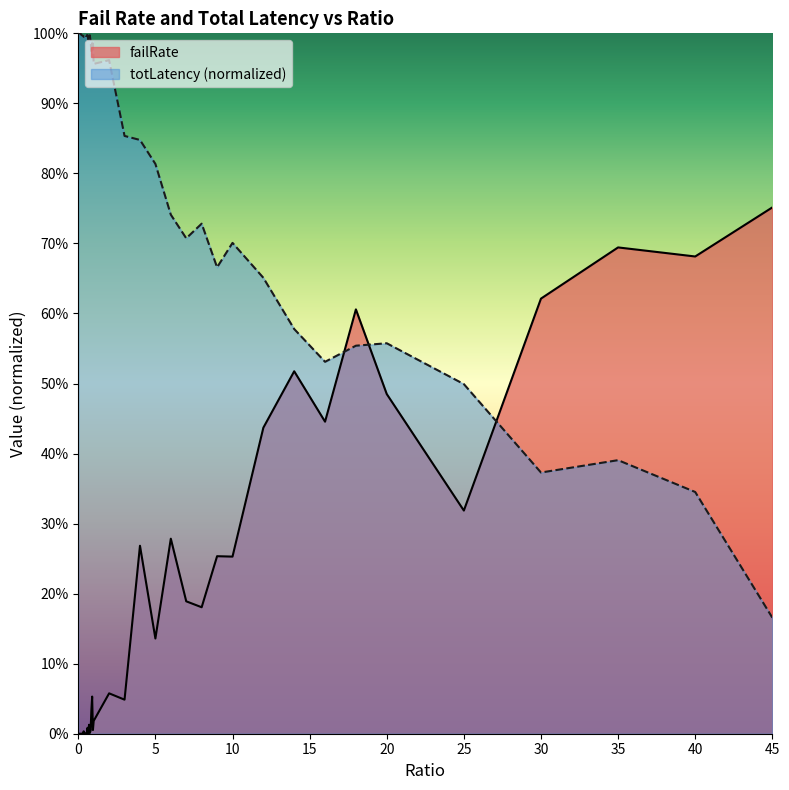

Does the chart display data point markers on the line(s)?

No